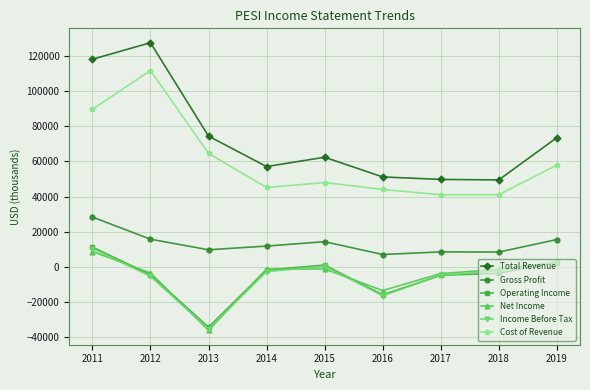

What is the value of the Total Revenue point at the 3rd from the left?

74400